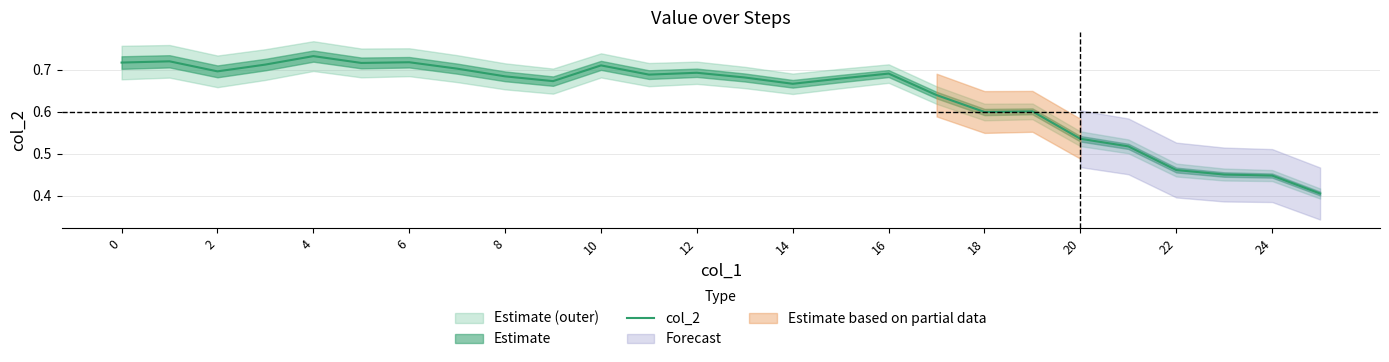

The chart shows a value of 1.1 at 15. True or false?

False